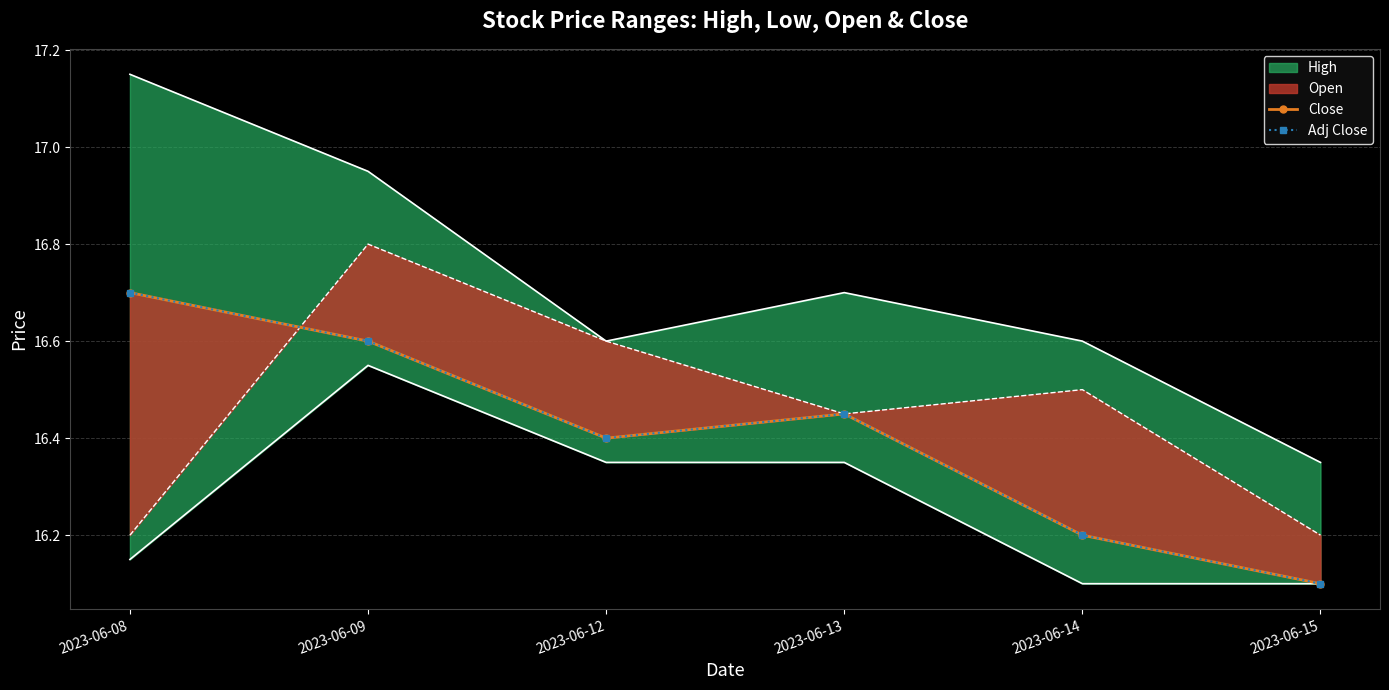

Reading right to left, extract all data points from this chart.

Close: 16.1	16.2	16.5	16.4	16.6	16.7
Adj Close: 16.1	16.2	16.5	16.4	16.6	16.7